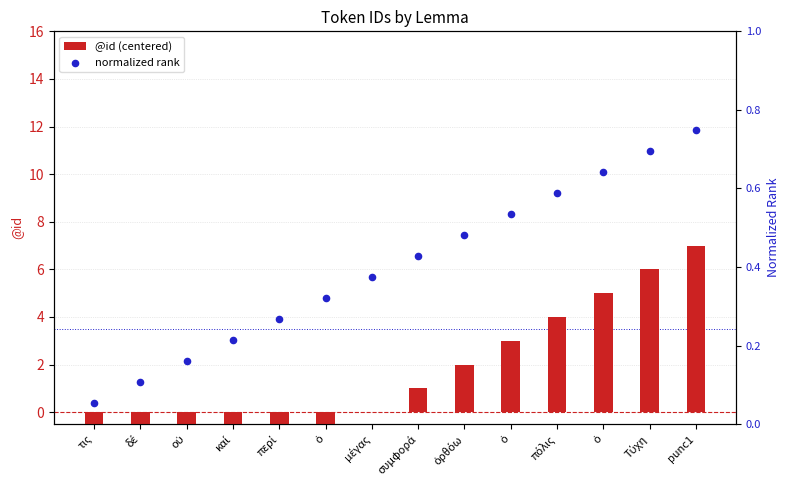

Is the value of normalized rank at καί greater than the value of @id (centered) at οὐ?

Yes